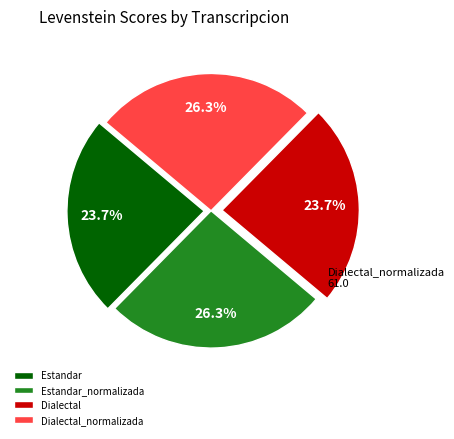

What is the ratio of the value at Estandar_normalizada to the value at Estandar?

1.1